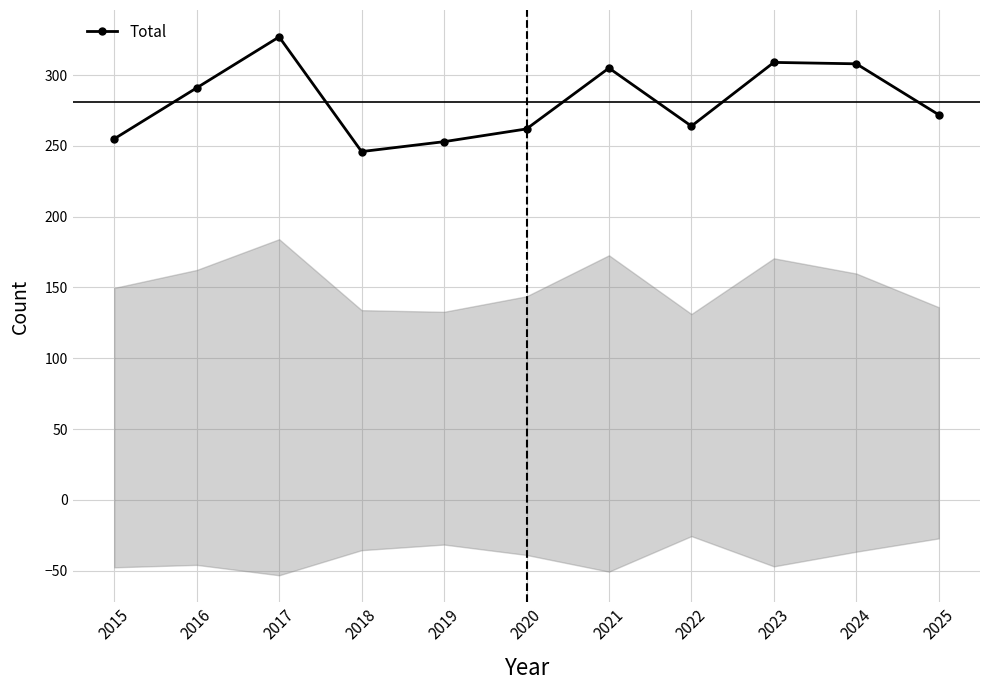

The value at 2020 is 262. True or false?

True